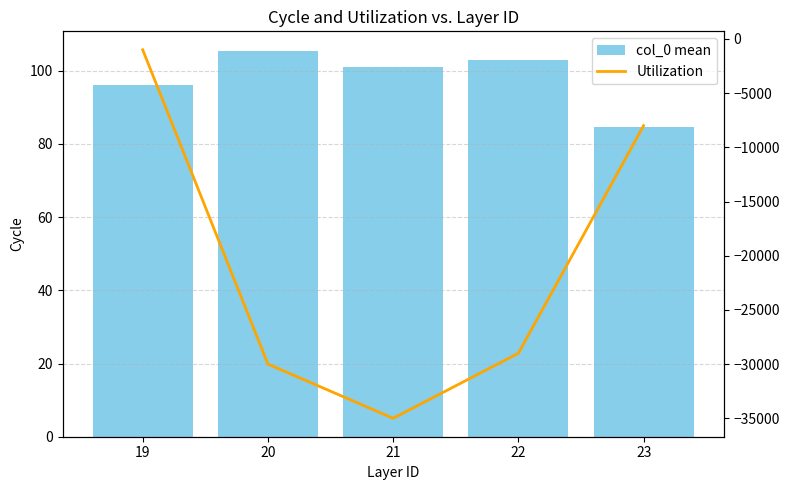

List the labels in order of col_0 mean value, smallest first.

23, 19, 21, 22, 20